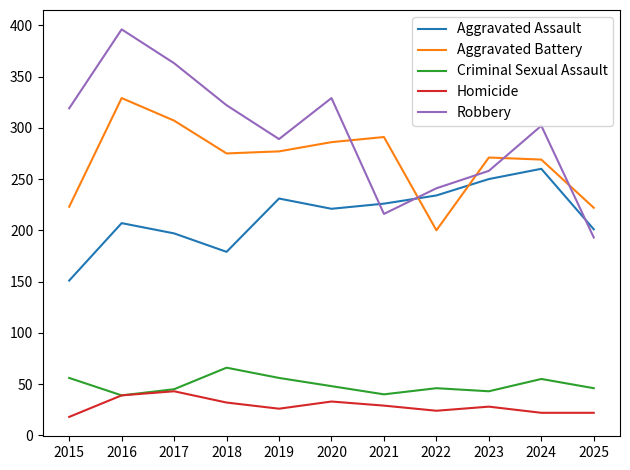

The value of Aggravated Assault at 2023 is 371. True or false?

False